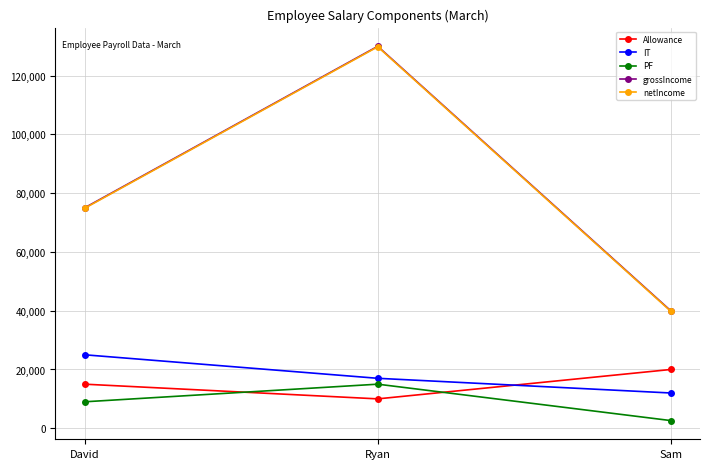

What is the lowest value of the netIncome series?

39842.5